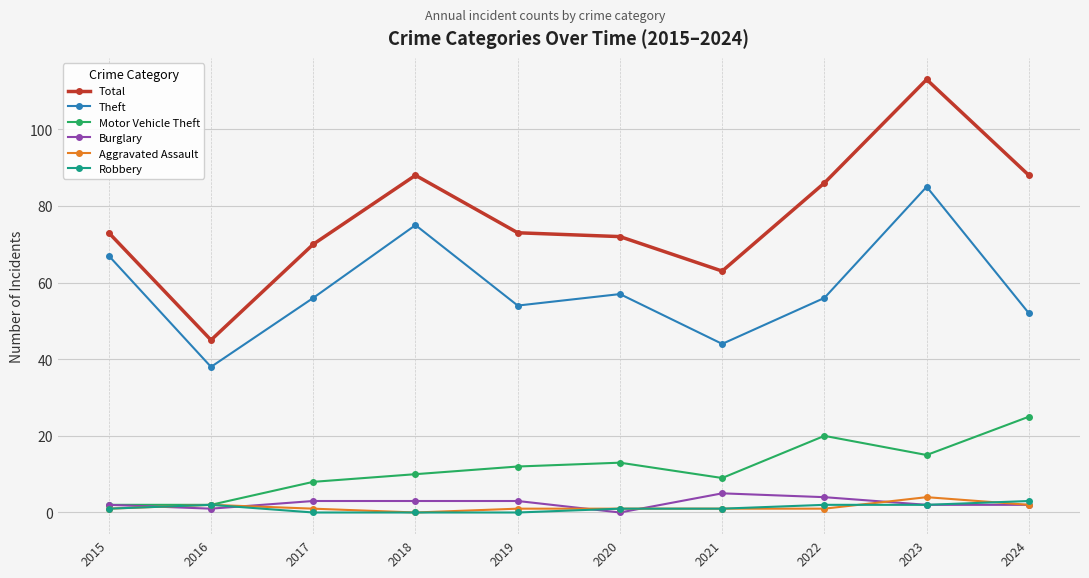

Reading right to left, transcribe all the data shown in this chart.

Total: 88	113	86	63	72	73	88	70	45	73
Theft: 52	85	56	44	57	54	75	56	38	67
Motor Vehicle Theft: 25	15	20	9	13	12	10	8	2	2
Burglary: 2	2	4	5	0	3	3	3	1	2
Aggravated Assault: 2	4	1	1	1	1	0	1	2	1
Robbery: 3	2	2	1	1	0	0	0	2	1